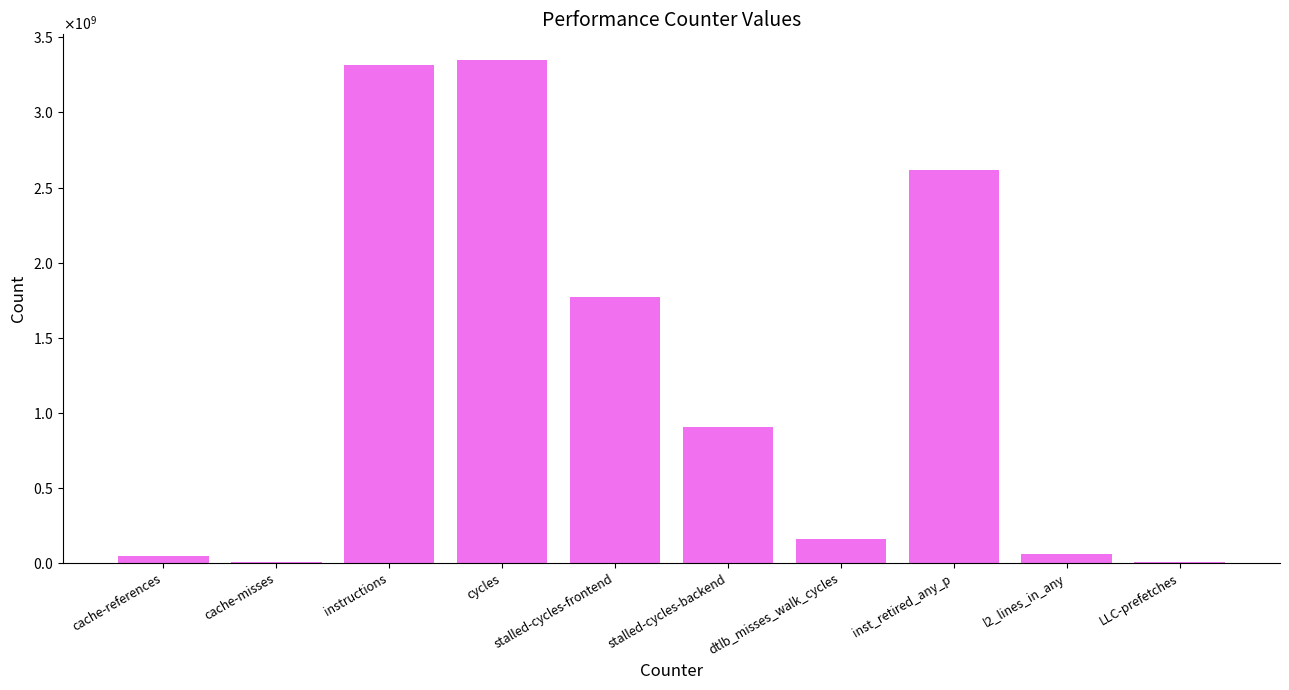

What is the average value?

1224500075